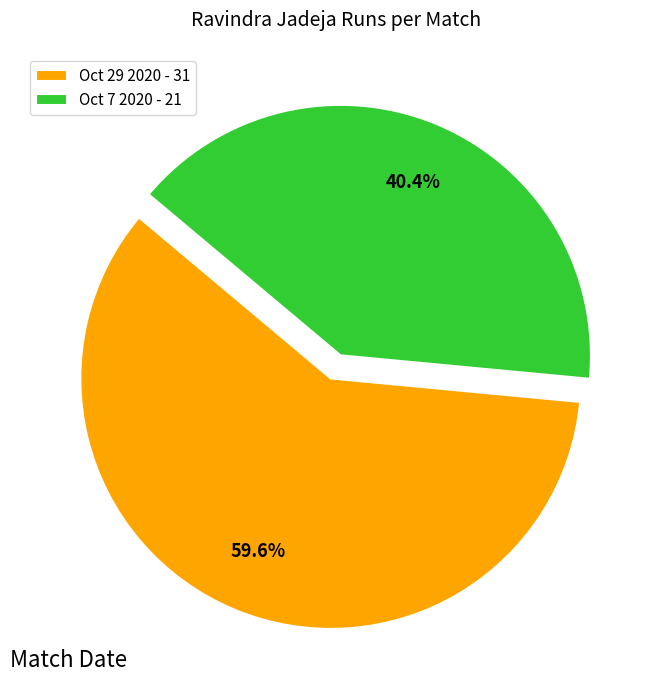

Does Oct 29 2020 account for over 50% of the chart?

Yes